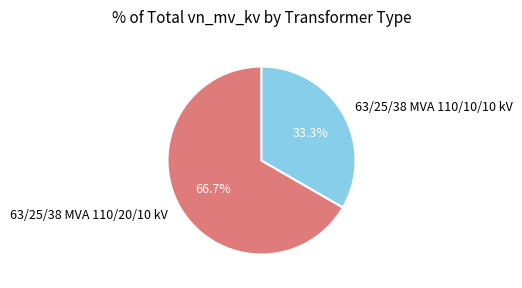

What is the majority slice?

63/25/38 MVA 110/20/10 kV